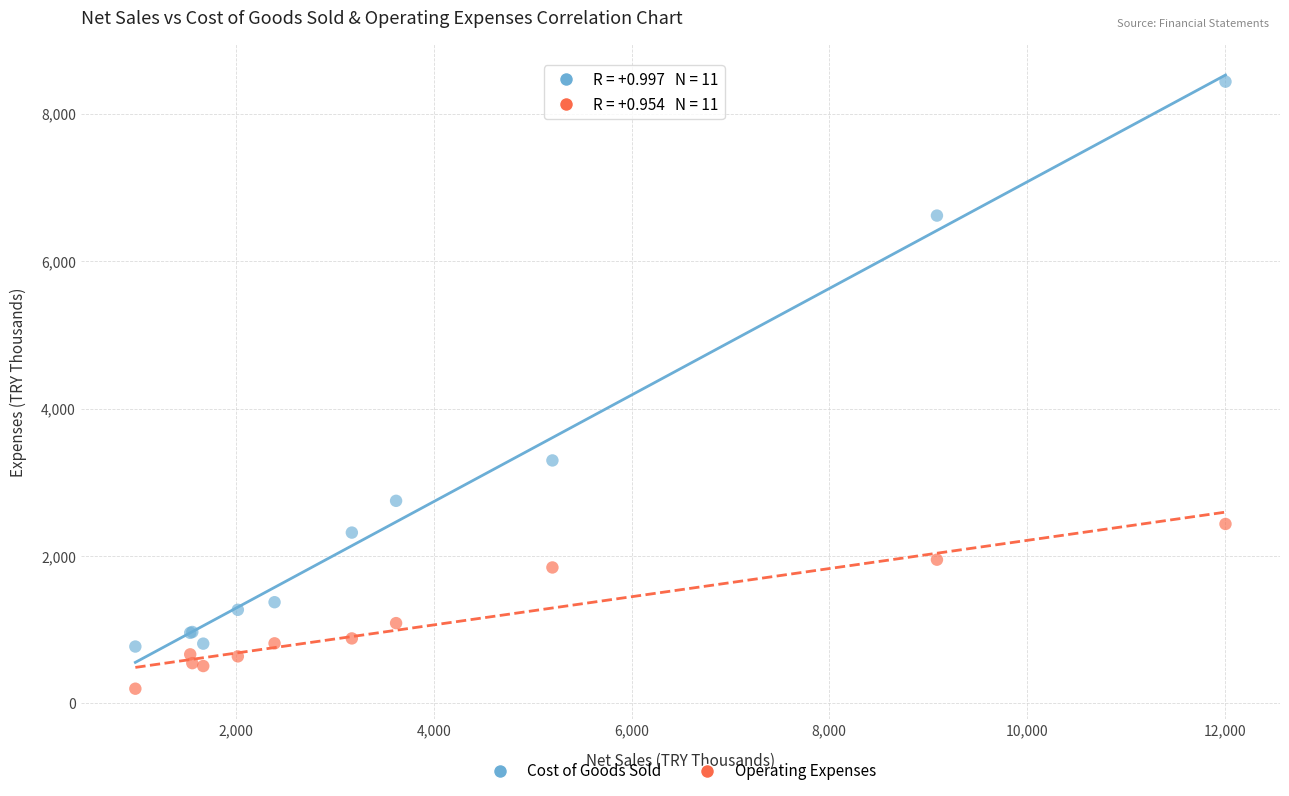

In the Cost of Goods Sold series, what Y value is closest to 4603?

3296.2